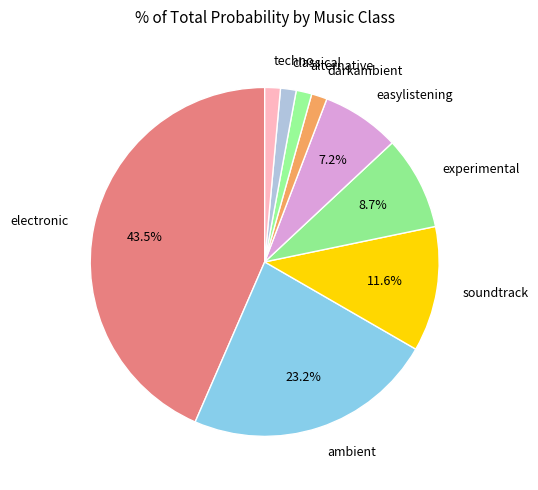

Does electronic account for over 50% of the chart?

No